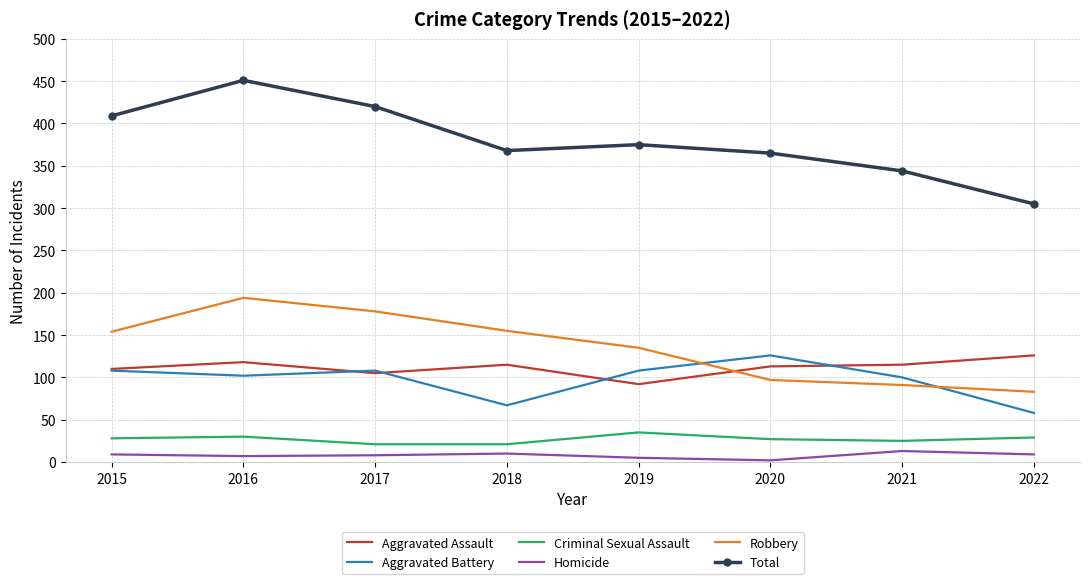

True or false: Total has a value of 451 at 2016.

True